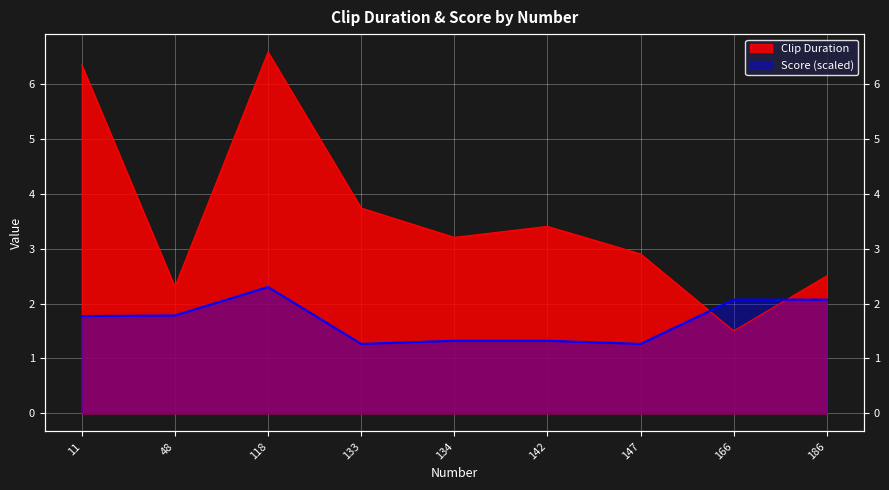

The value of Clip Duration at 48 is 2.3. True or false?

True